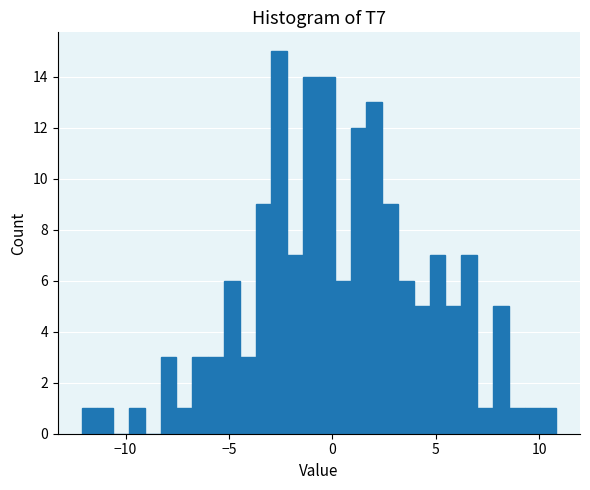

Around what value on the x-axis is the tallest bar? Give the approximate position of its centre, as read against the axis.

-2.5